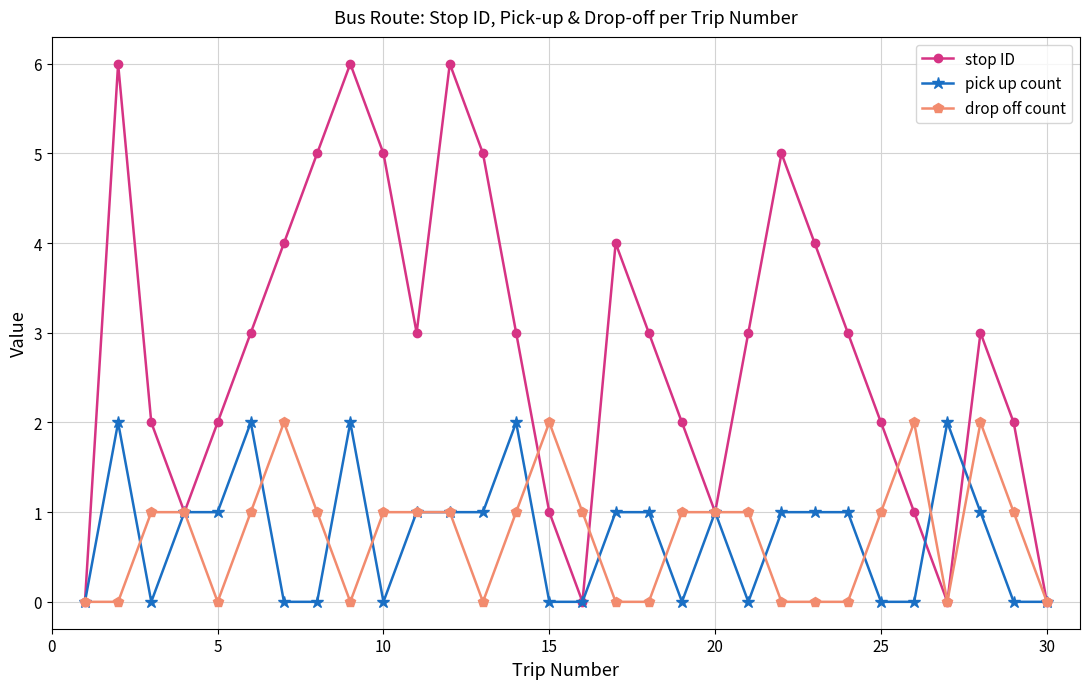

What is the difference between the maximum and second lowest values in the pick up count series?

2